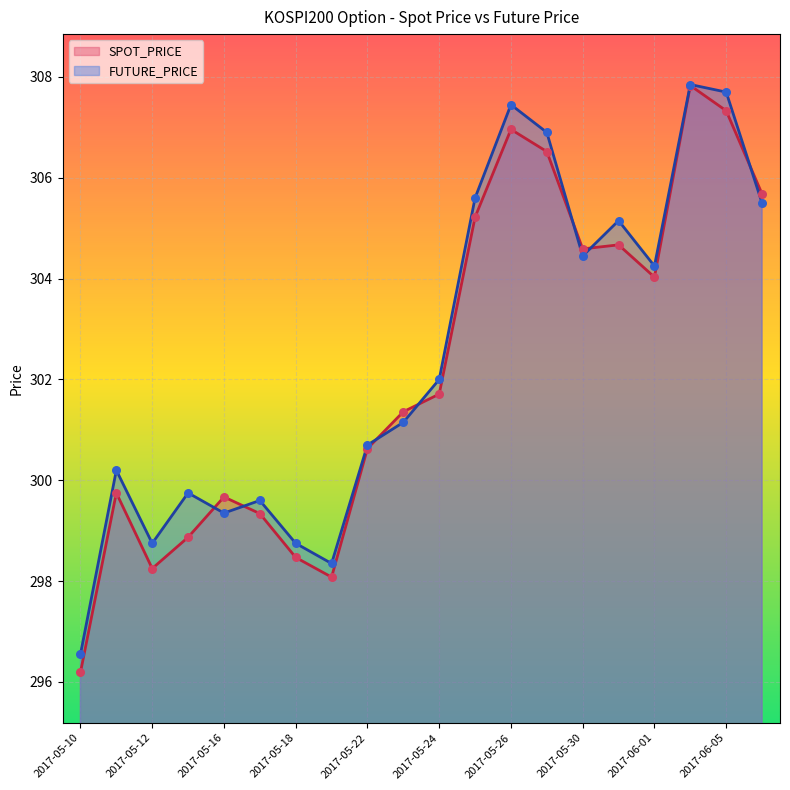

Is the value of SPOT_PRICE at 2017-05-15 greater than the value of FUTURE_PRICE at 2017-05-29?

No